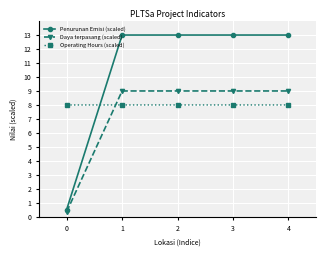

How many lines are shown in the chart?

3